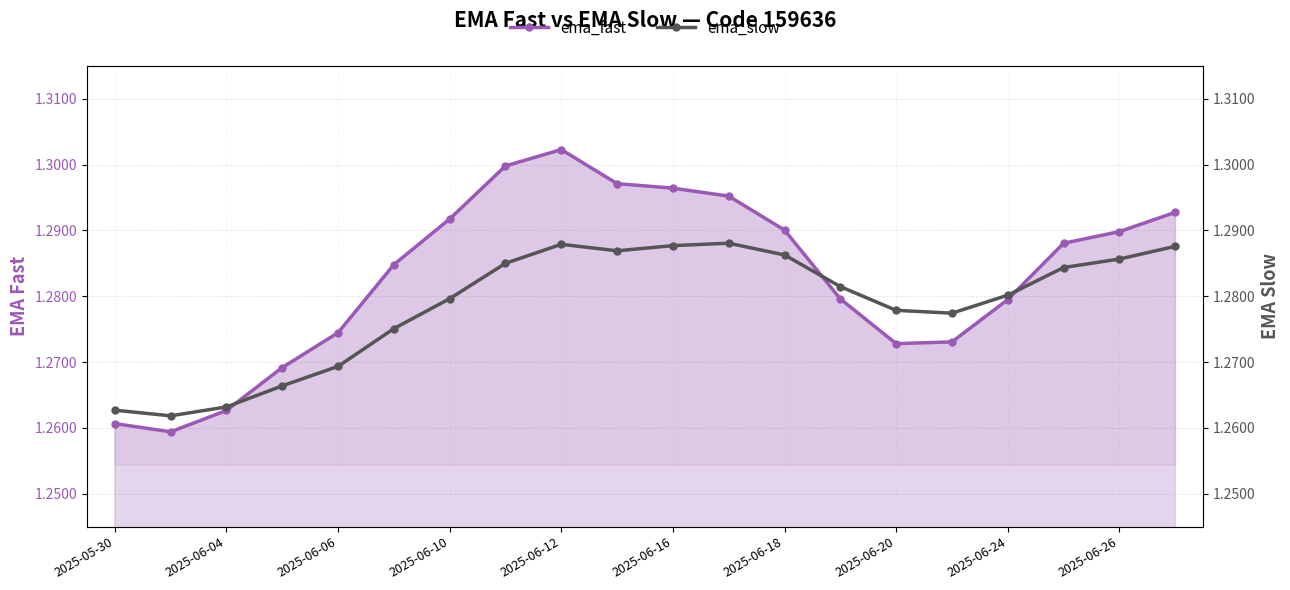

How many lines are shown in the chart?

2